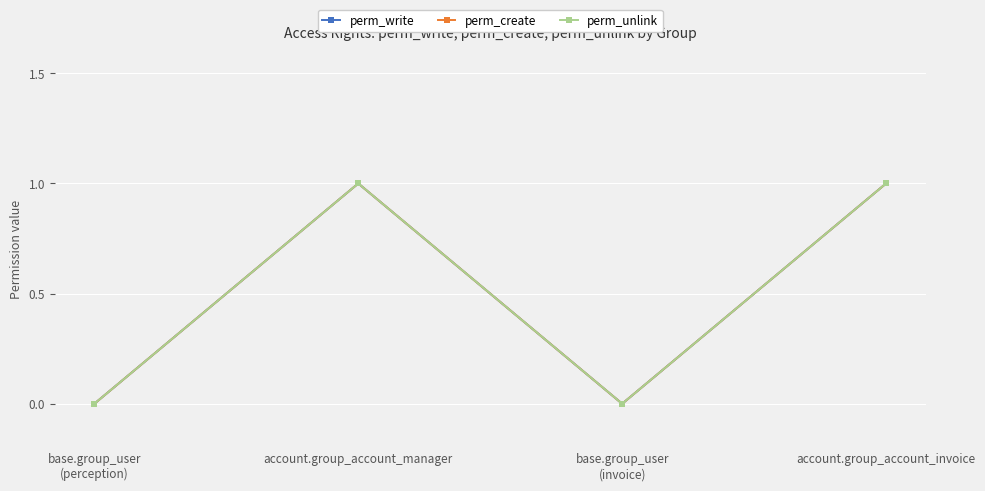

Is the value of perm_unlink at account.group_account_manager greater than the value of perm_write at base.group_user
(perception)?

Yes